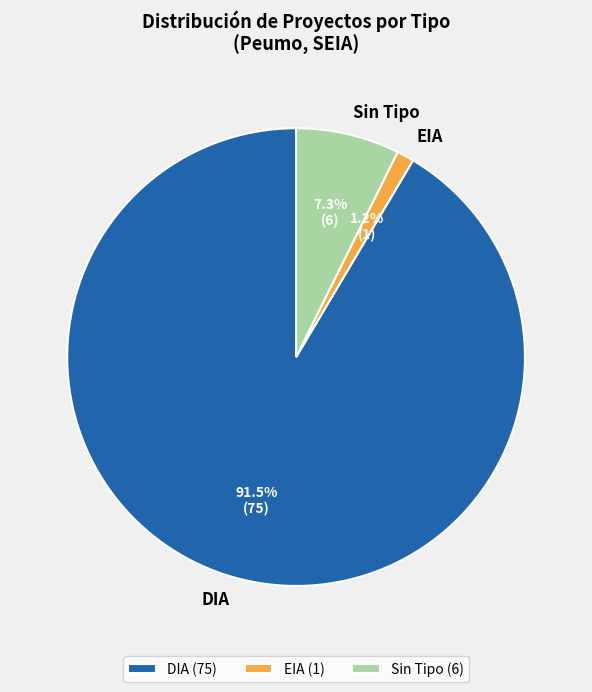

Does DIA represent more than half of the total?

Yes